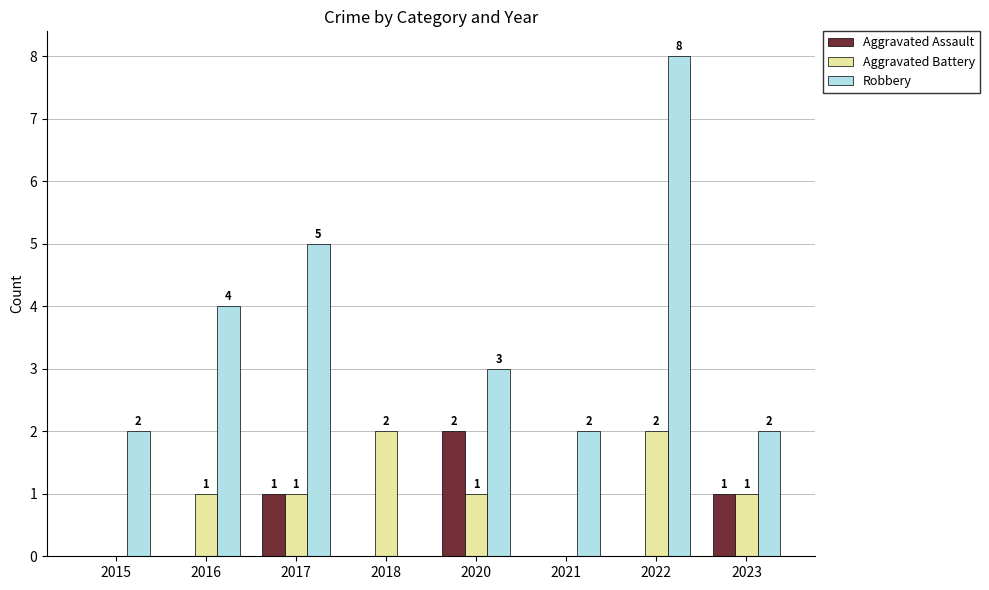

The value of Aggravated Battery at 2016 is 2. True or false?

False